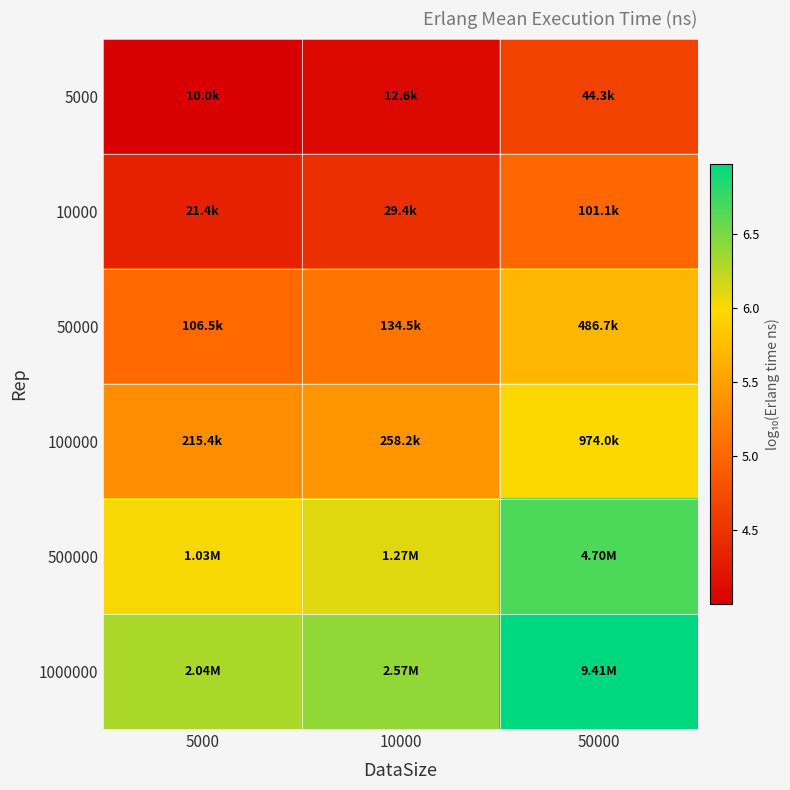

At which category does the chart reach its peak across all series?

50000